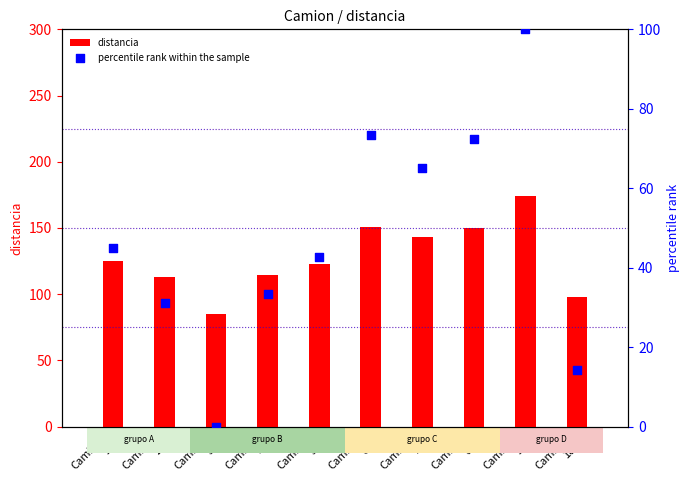

Which series reaches the minimum Y coordinate?

percentile rank within the sample